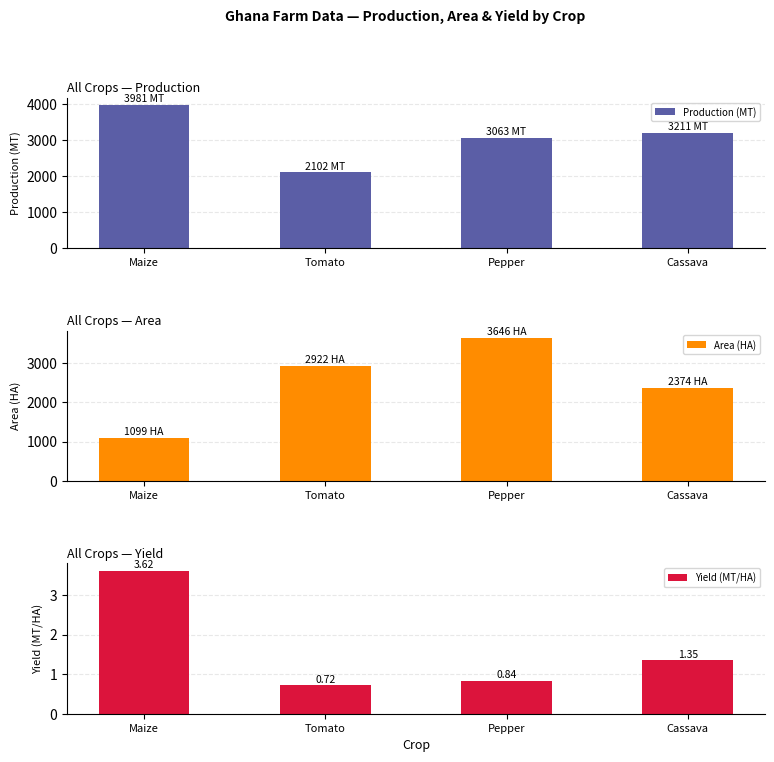

How many data points does each series have?

4